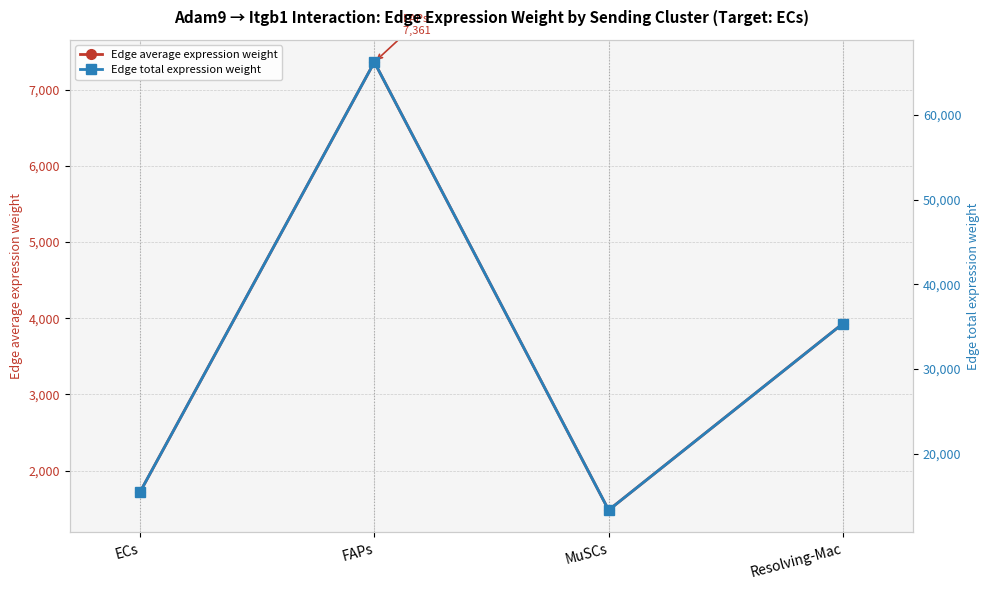

True or false: Edge total expression weight and Edge average expression weight cross at least once.

False